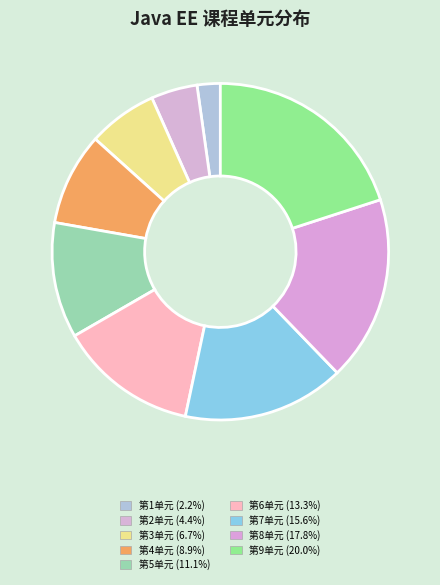

Rank the categories by value from highest to lowest.

第9单元, 第8单元, 第7单元, 第6单元, 第5单元, 第4单元, 第3单元, 第2单元, 第1单元